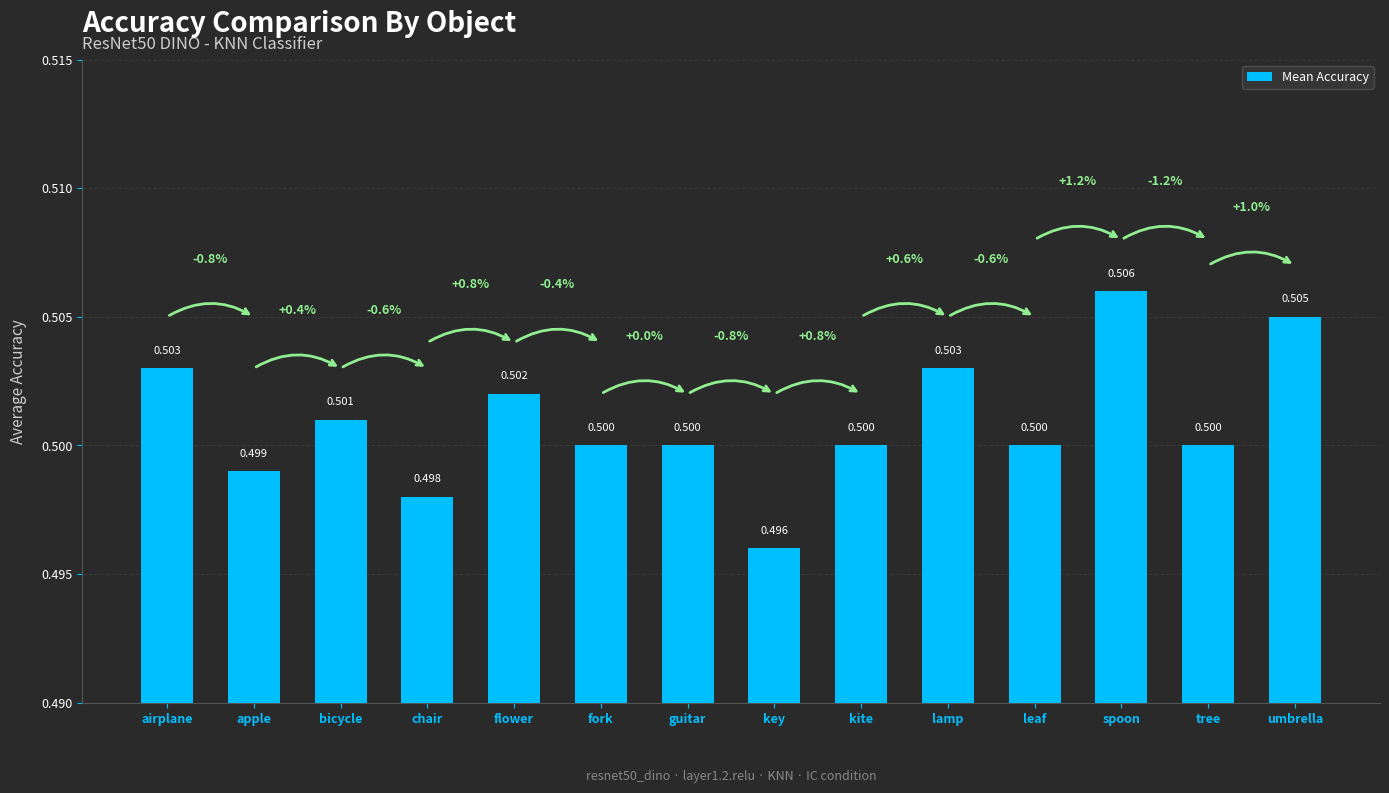

What is the label of the 2nd bar from the left?

apple